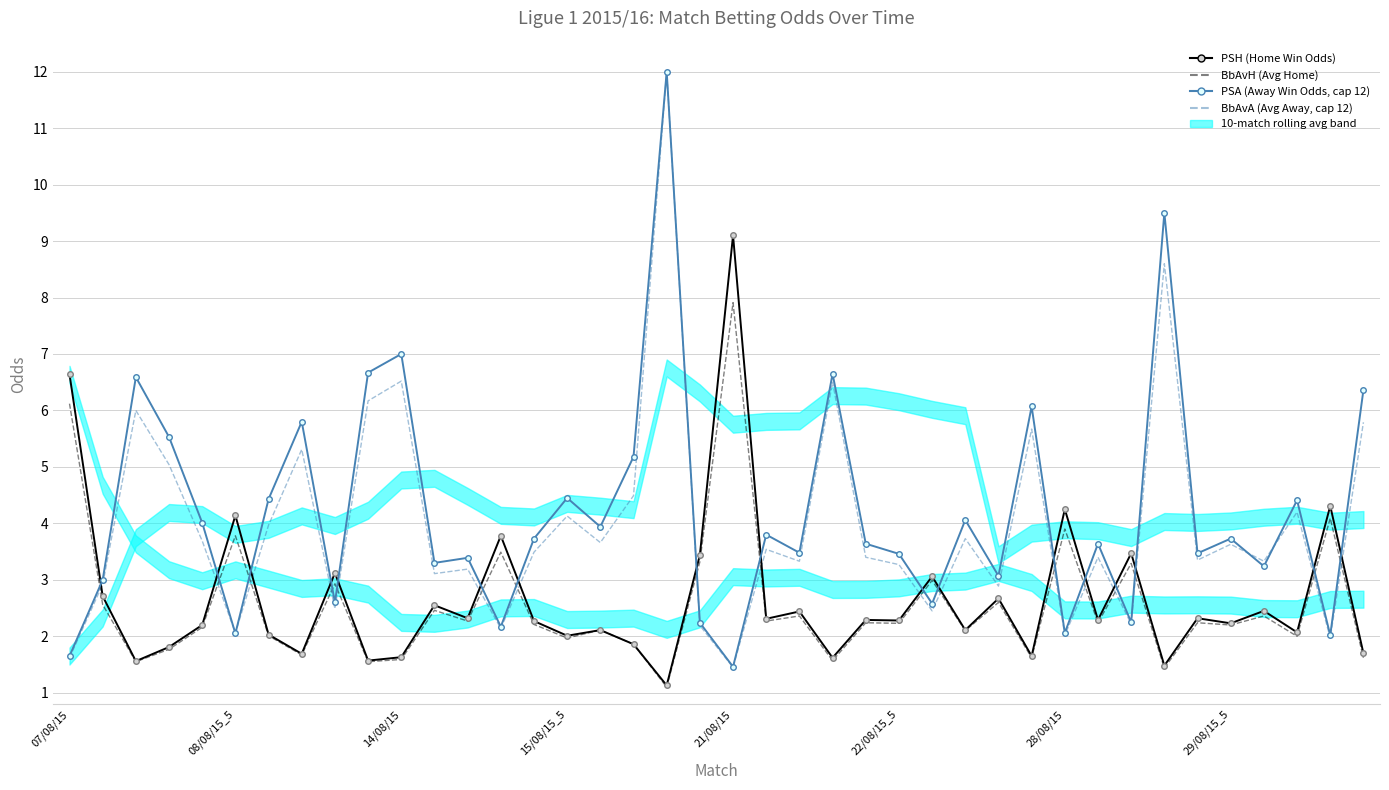

The BbAvA (Avg Away, capped at 12) series shows 4.8 at 21. True or false?

False